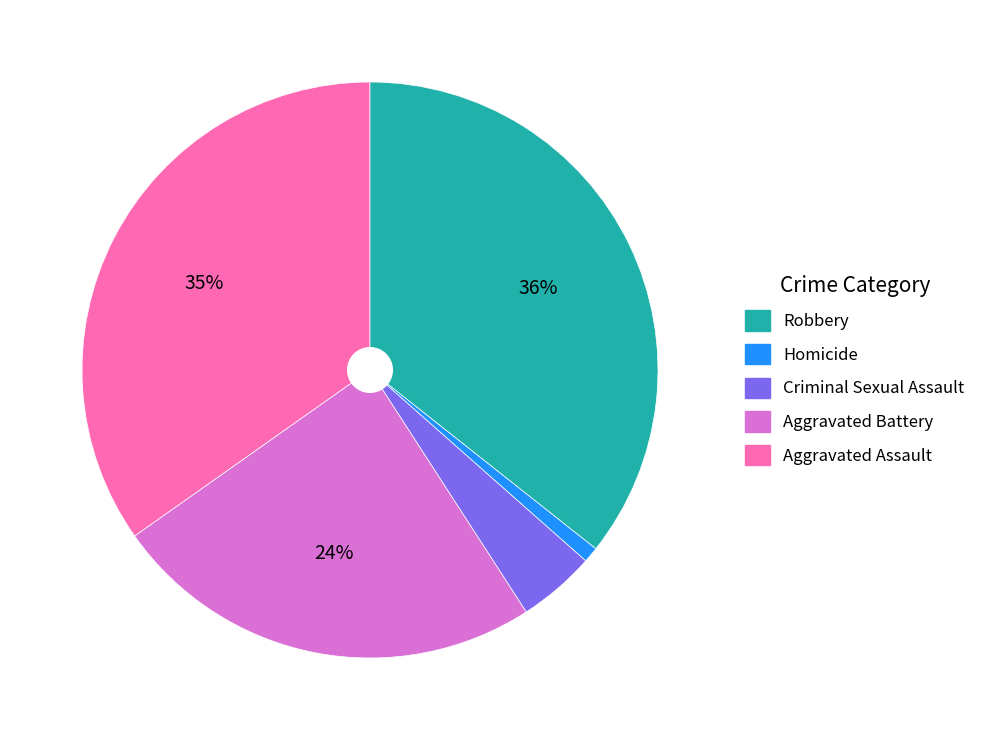

Does any single category account for the majority?

No